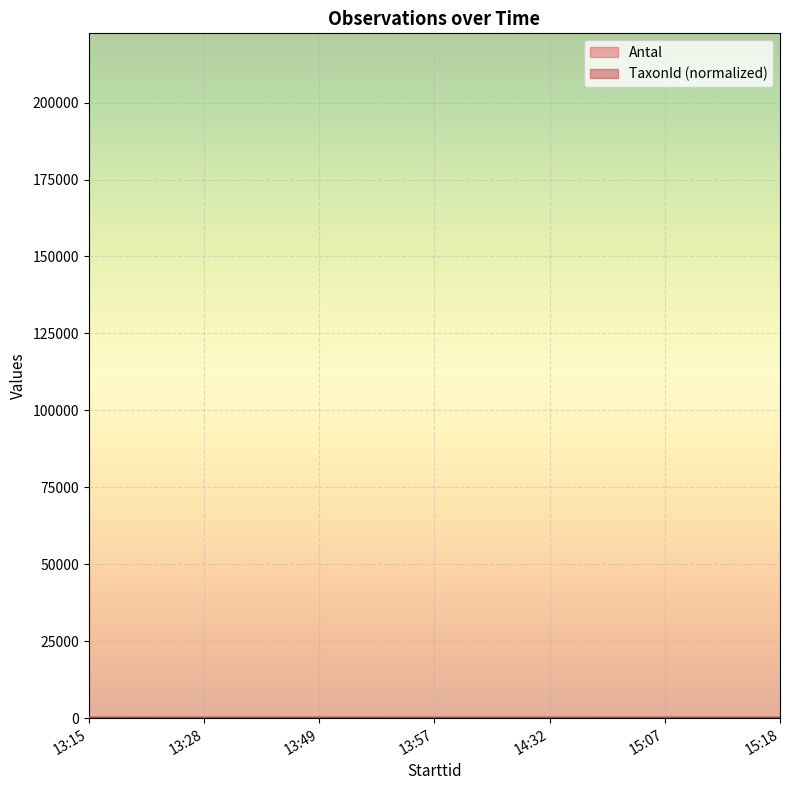

How many distinct data groups are displayed?

2